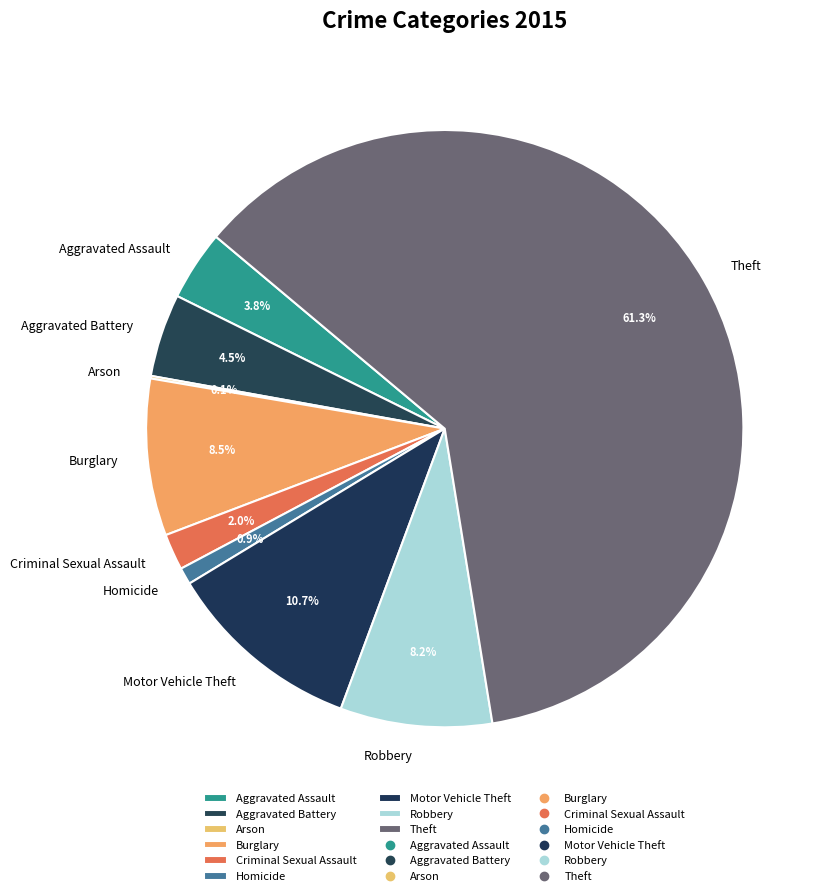

What is the largest slice in the pie chart?

Theft